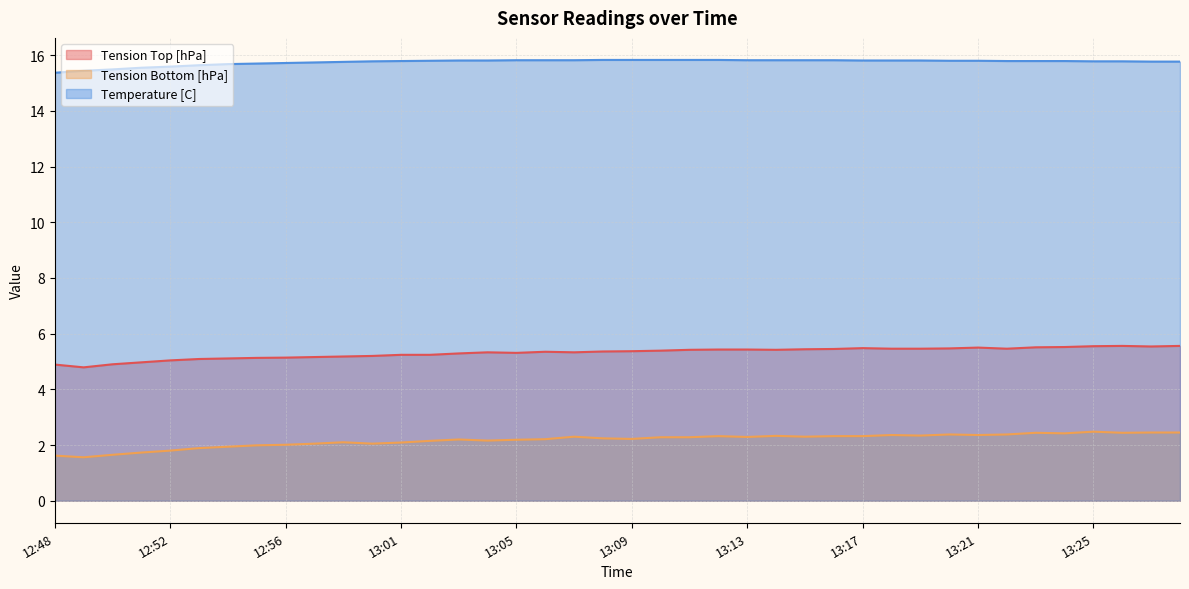

What is the label of the 35th point from the right?

12:53